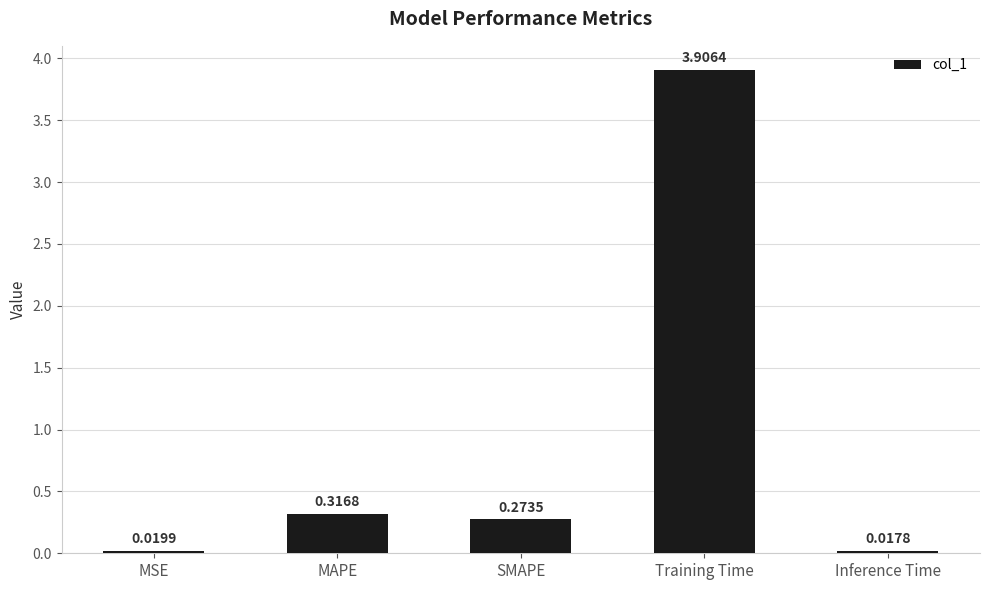

What is the label of the 3rd bar from the right?

SMAPE